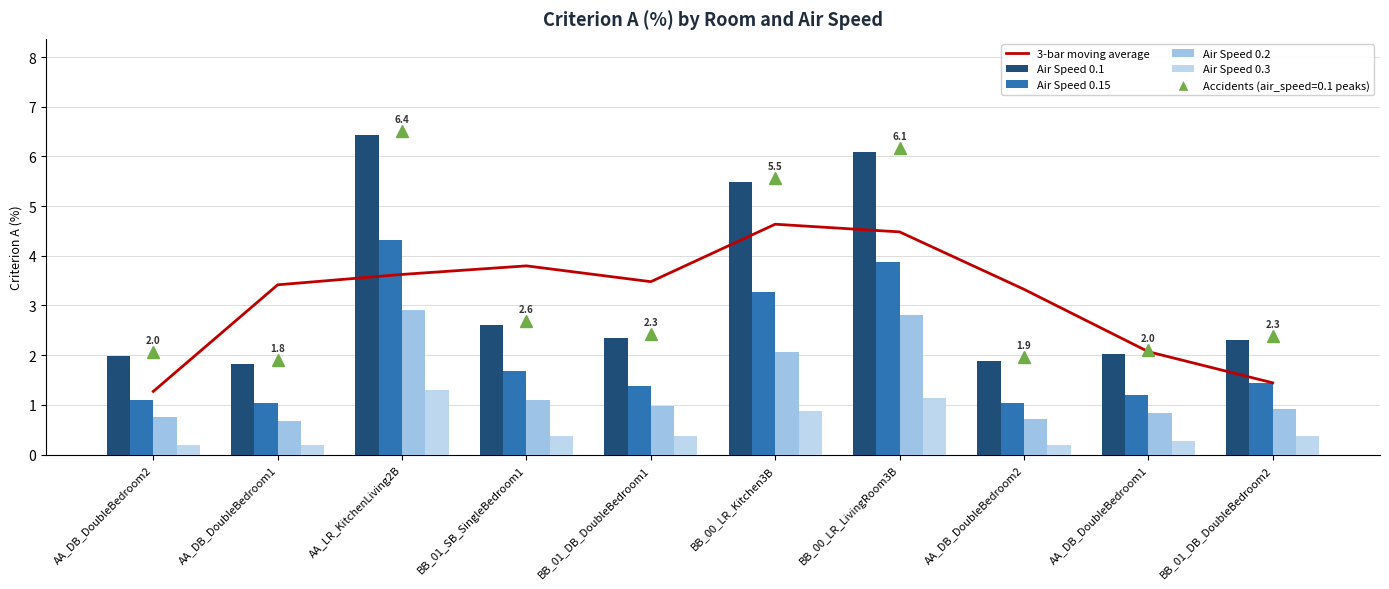

True or false: Air Speed 0.3 has a value of 0.3 at AA_DB_DoubleBedroom1.

True